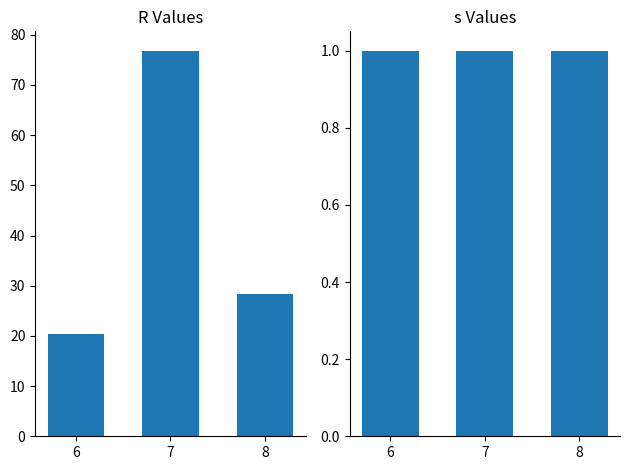

What is the value of the s bar at the 3rd from the left?

1.0